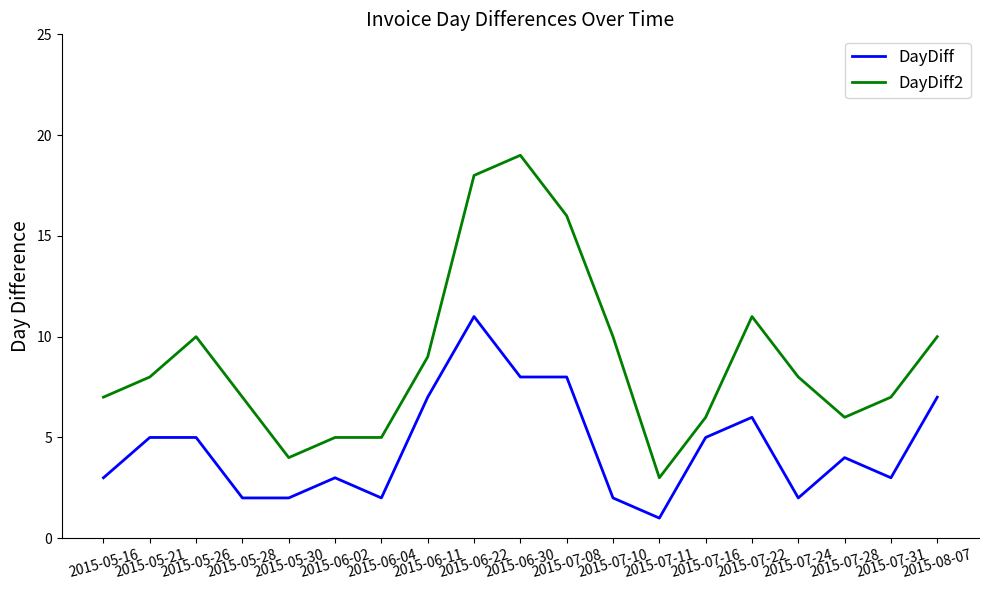

What is the maximum value shown in the chart?

19